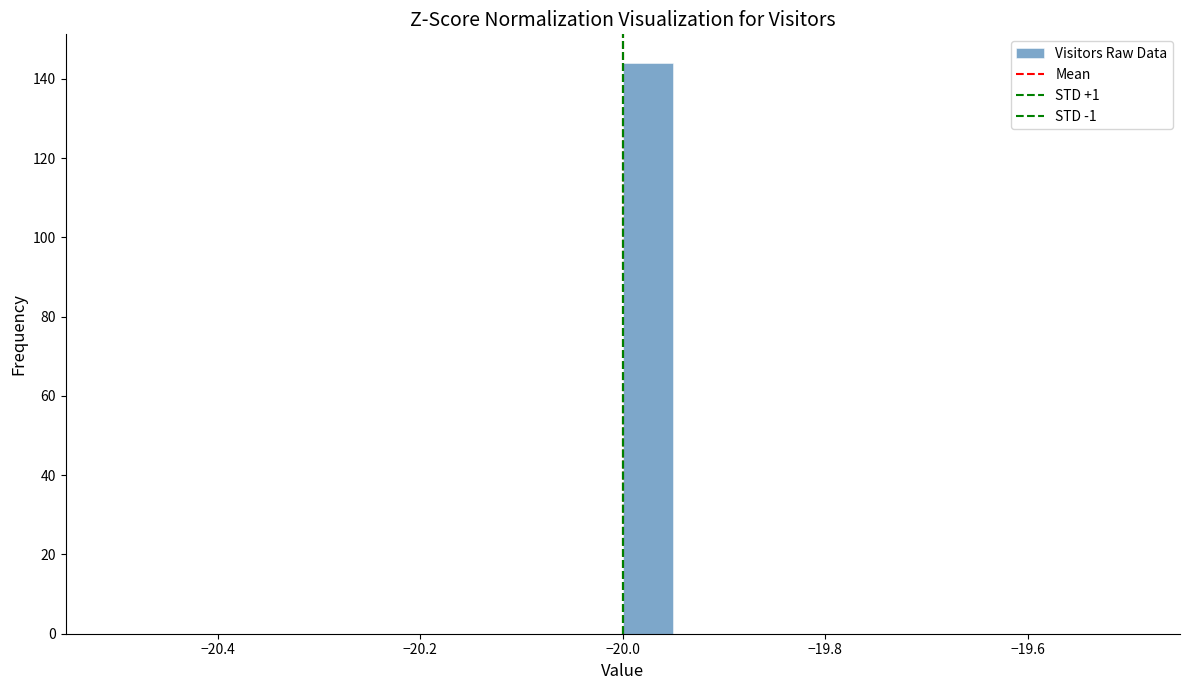

Read against the x-axis, roughly where is the centre of the tallest bar?

-19.98